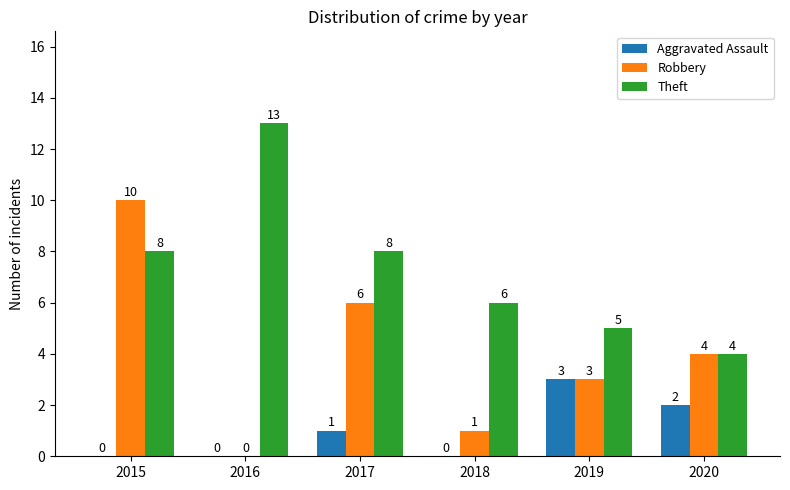

What is the total value across all series at 2019?

11